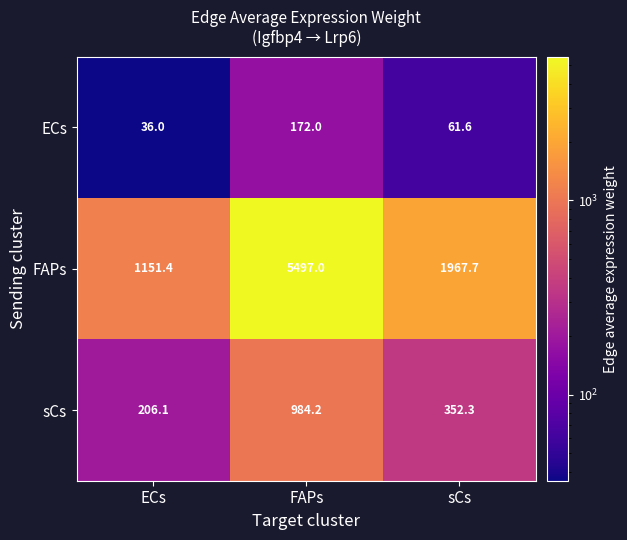

The ECs series shows 36.0 at ECs. True or false?

True